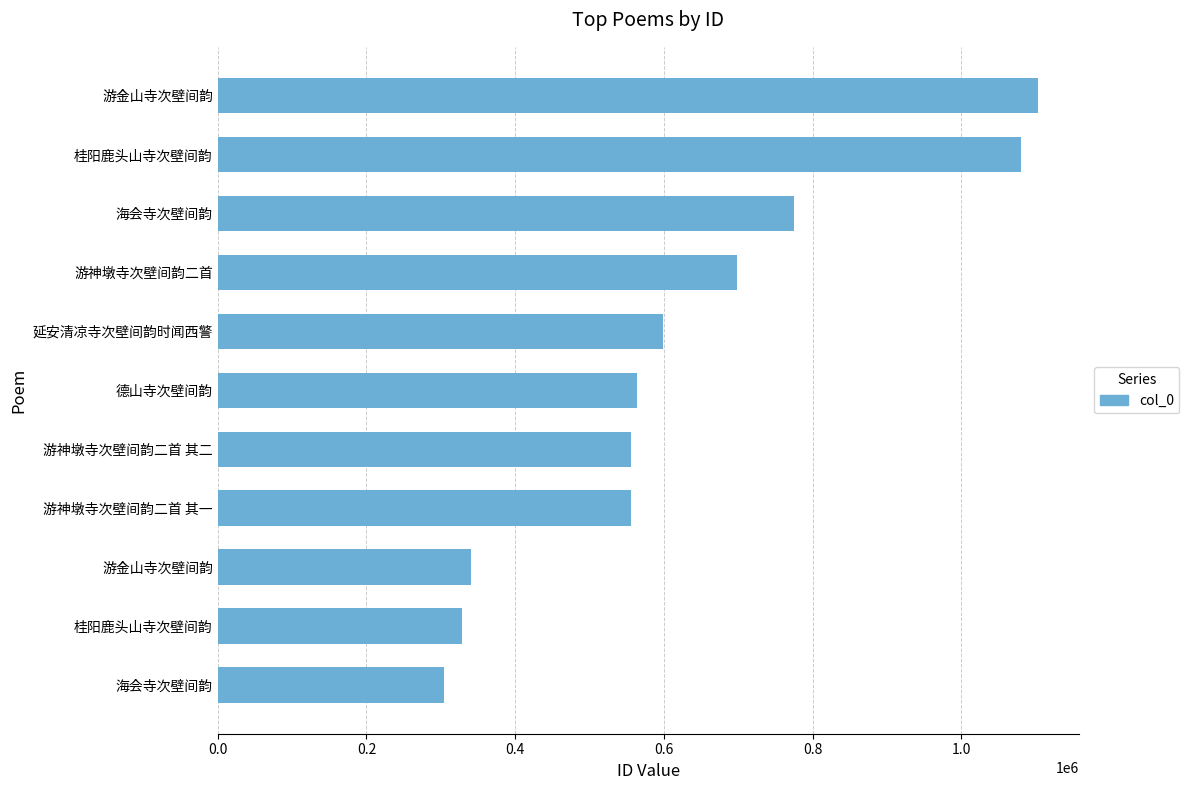

How many bars are there in total?

11